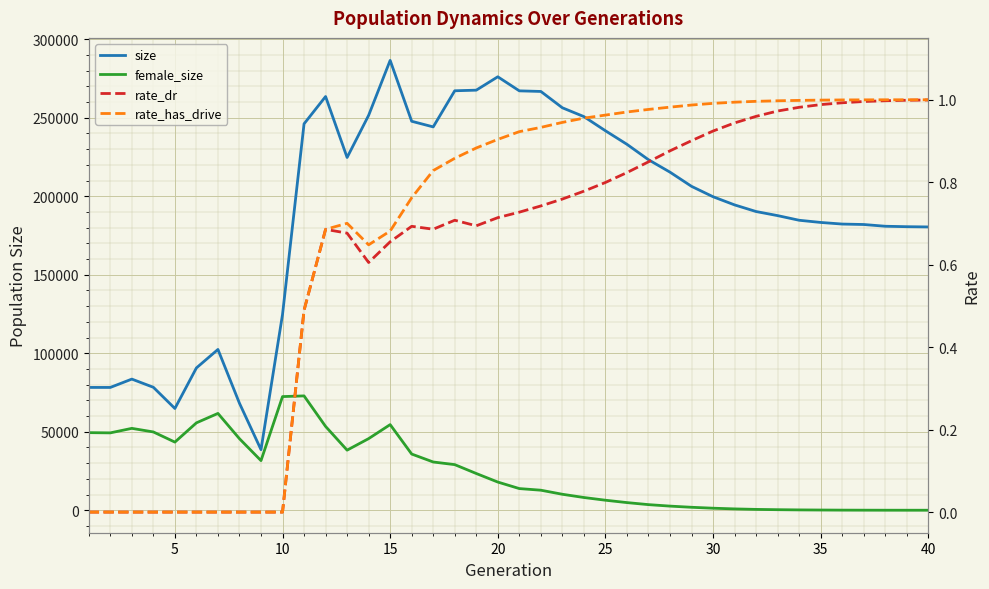

How many series are shown in this chart?

4